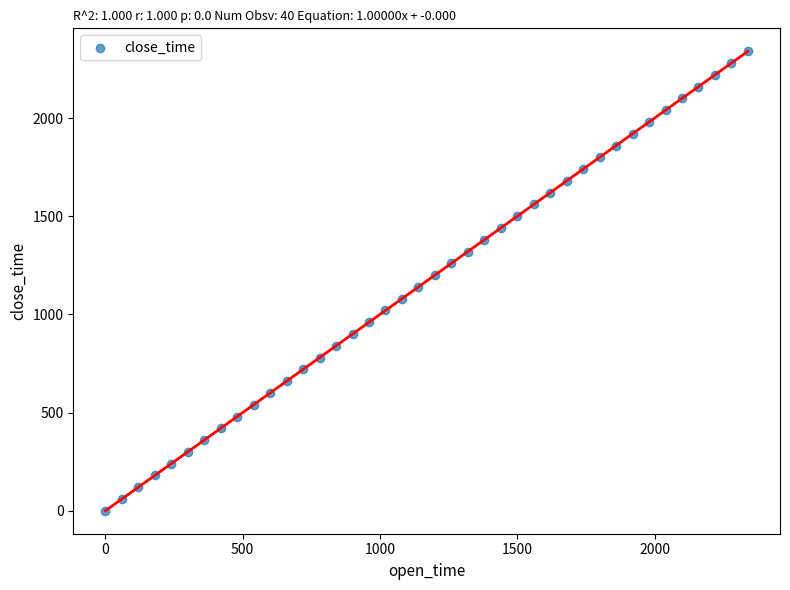

What is the range of Y values (max minus min)?

2340